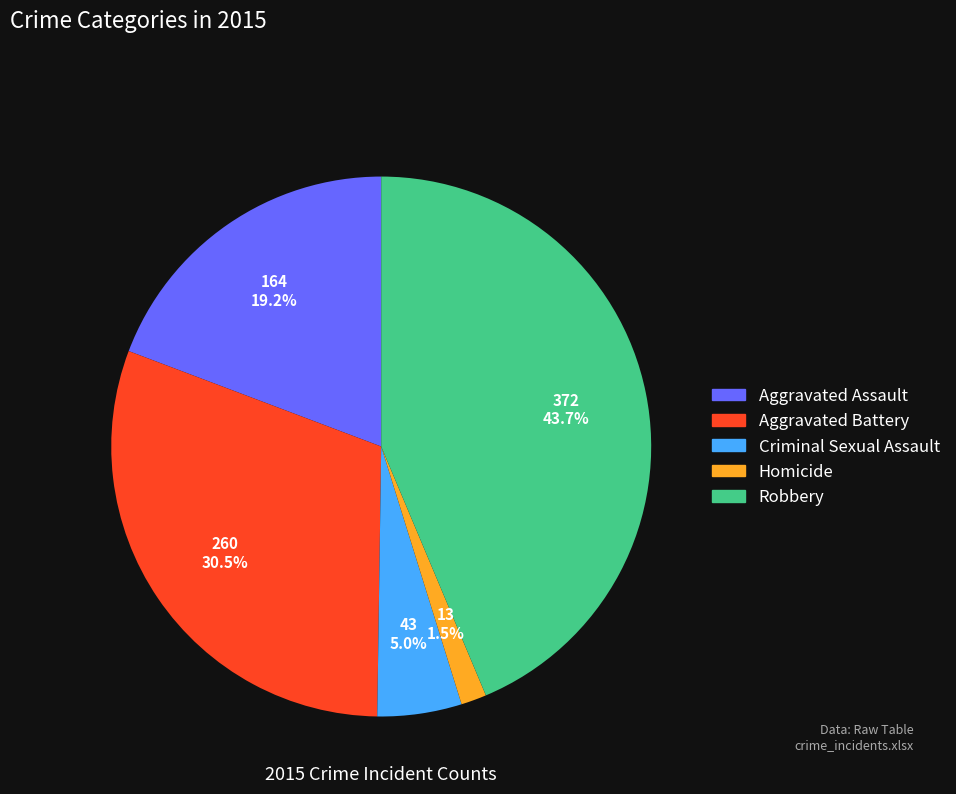

True or false: Robbery accounts for 44% of the total.

True